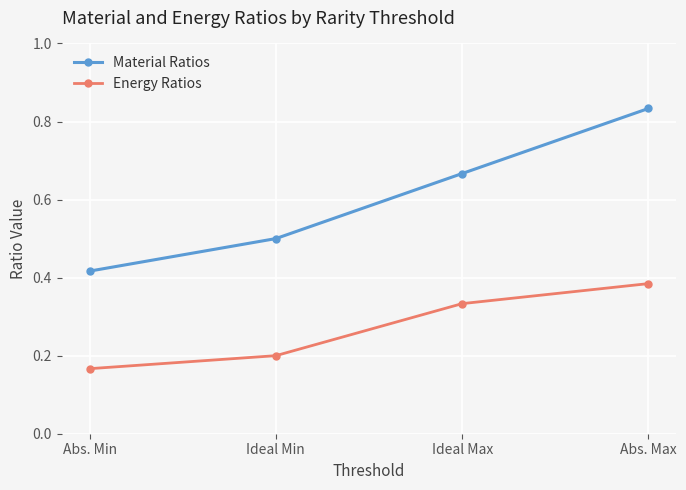

Which label corresponds to the smallest value in the chart?

Abs. Min